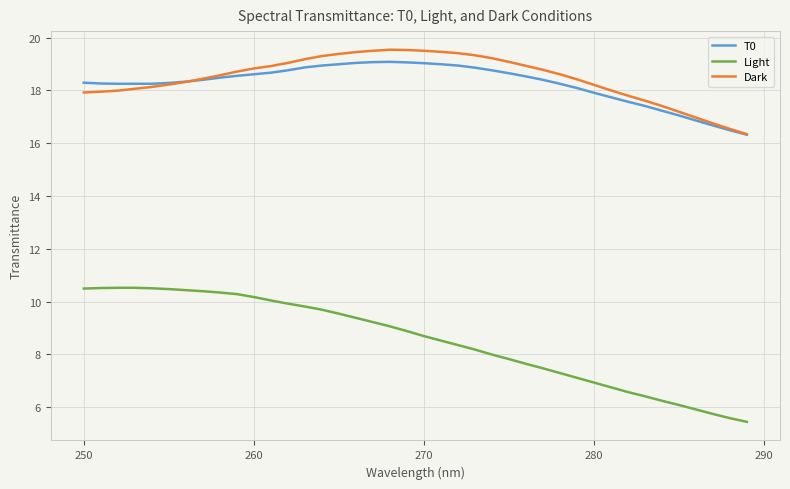

What is the difference between the maximum and minimum values in the Light series?

5.1